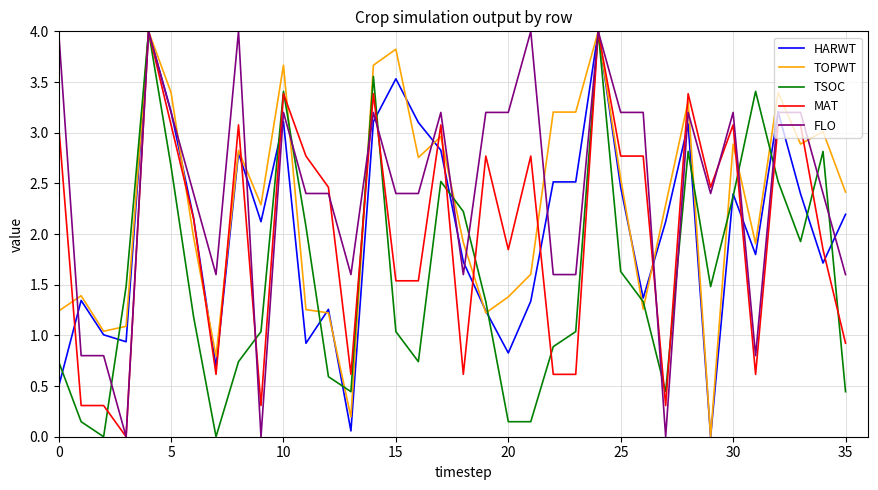

What is the greatest value displayed?

4.0